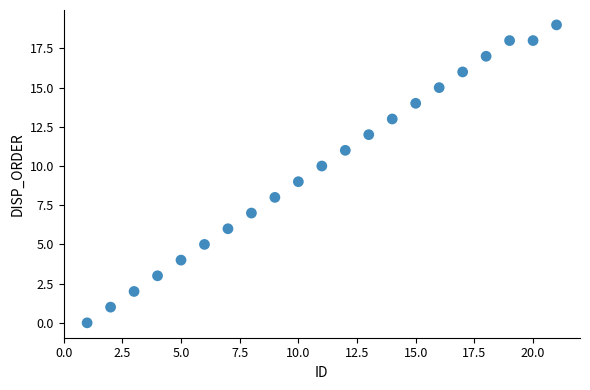

What is the range of X values (max minus min)?

20